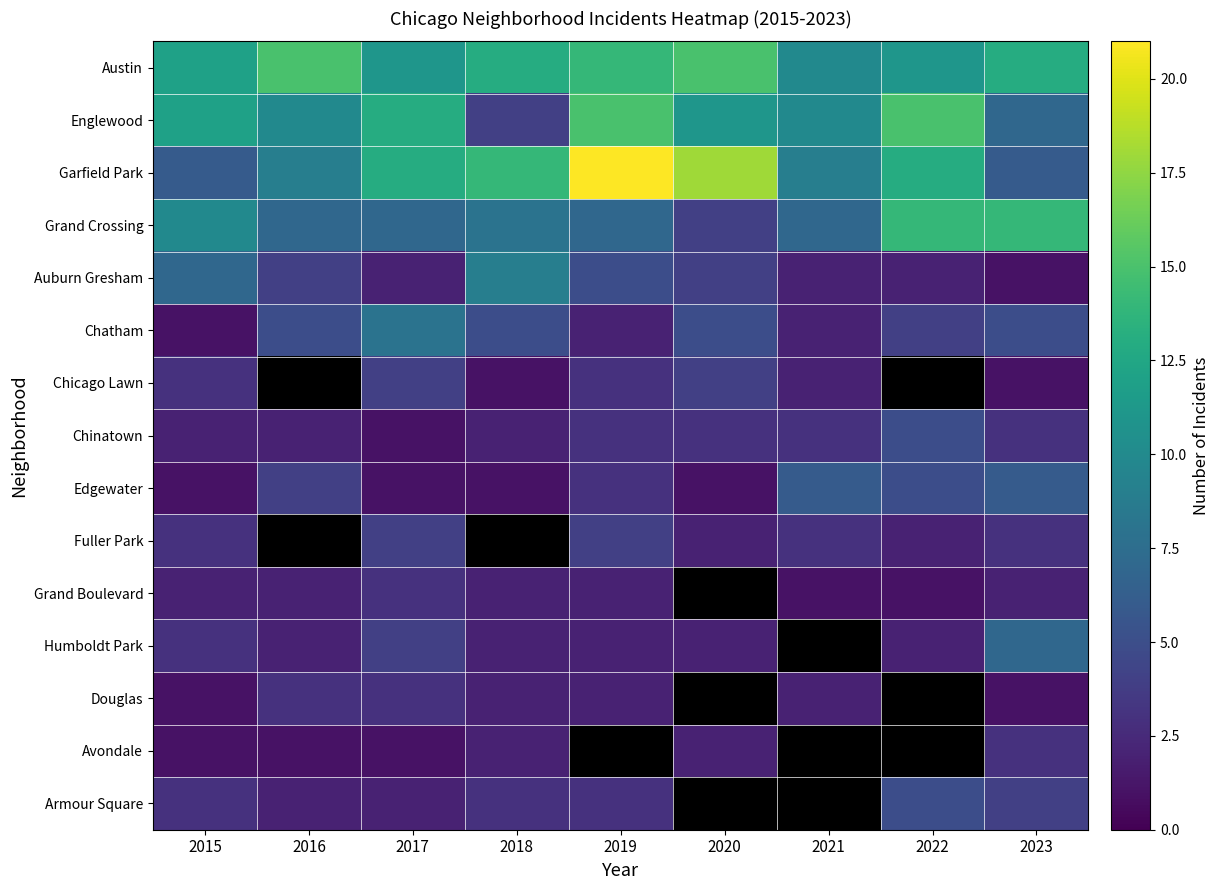

What is the maximum value for Edgewater?

6.0